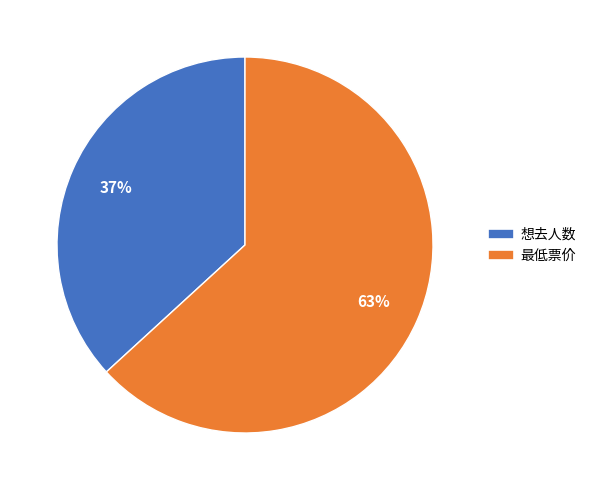

How many segments does this pie chart have?

2